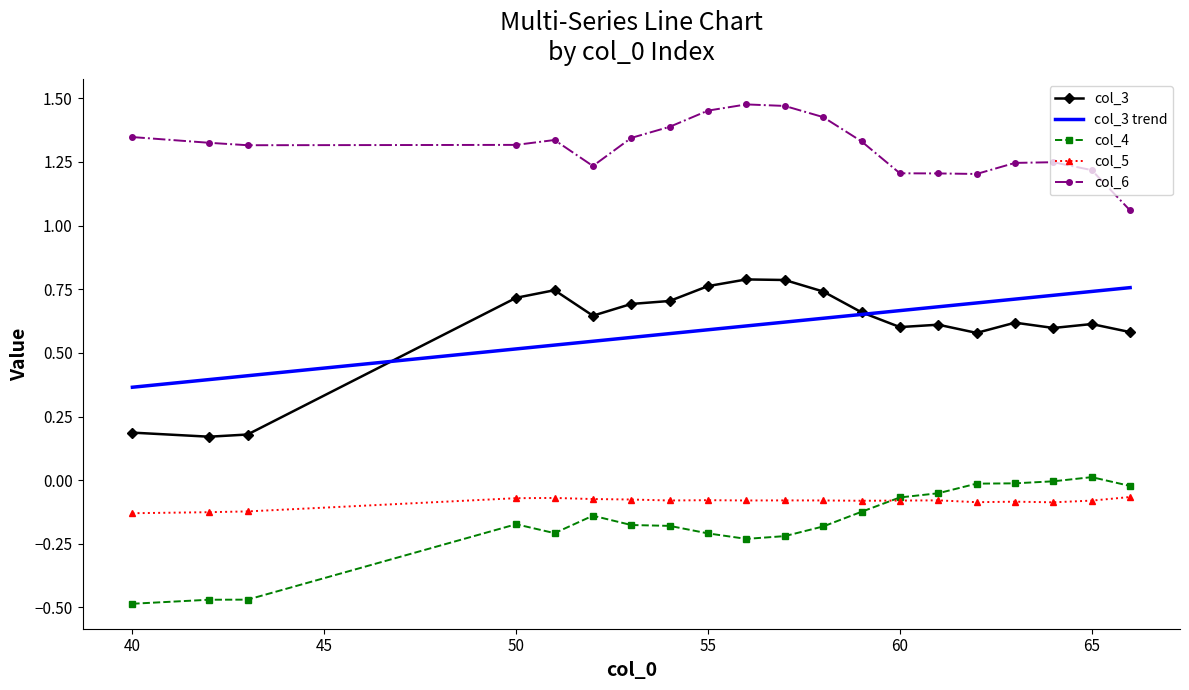

True or false: col_6 and col_3 cross at least once.

False